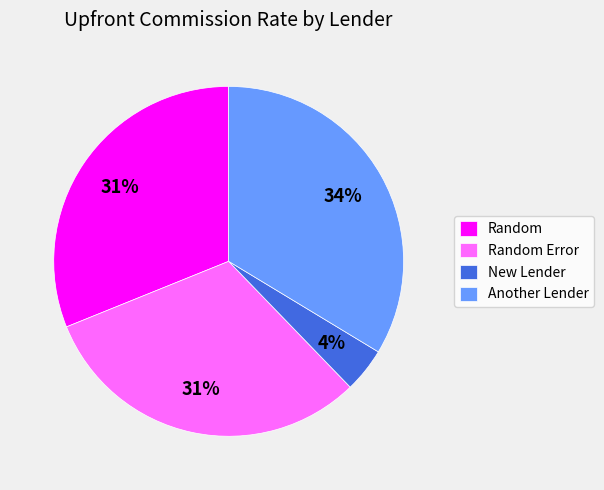

To the nearest percent, what percentage of the pie is Random Error?

31%